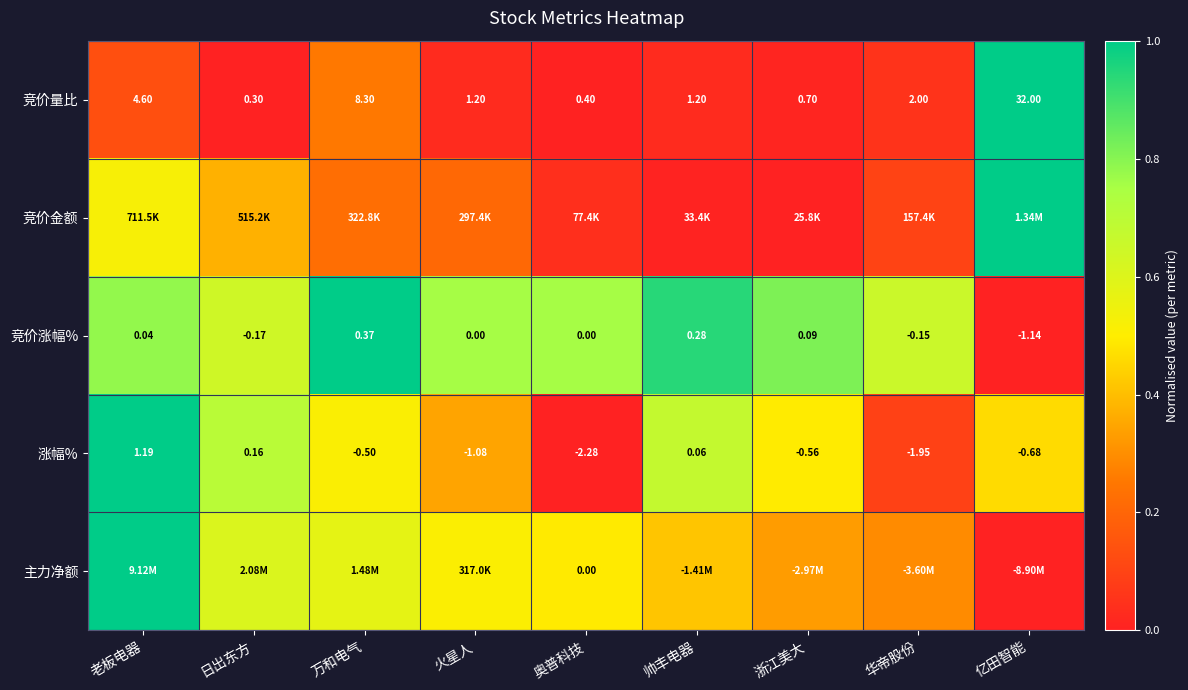

At which category is the sum across all series the highest?

老板电器